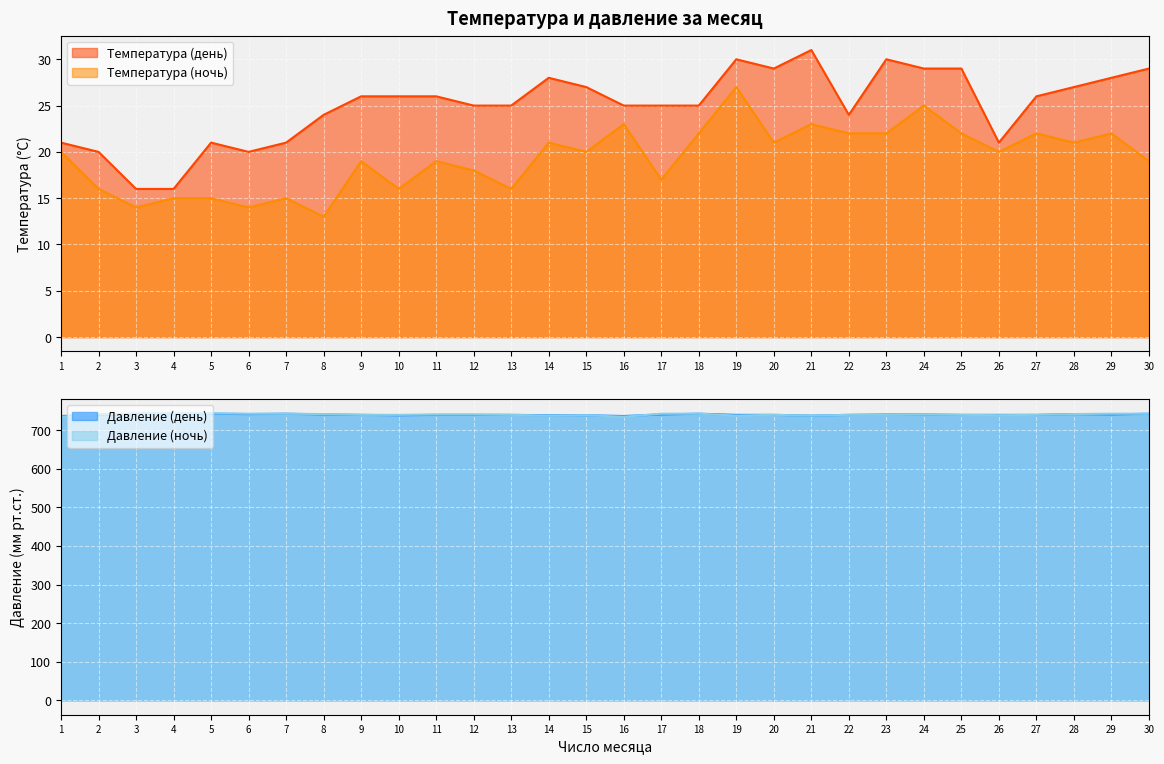

True or false: Температура (день) and Температура (ночь) cross at least once.

False